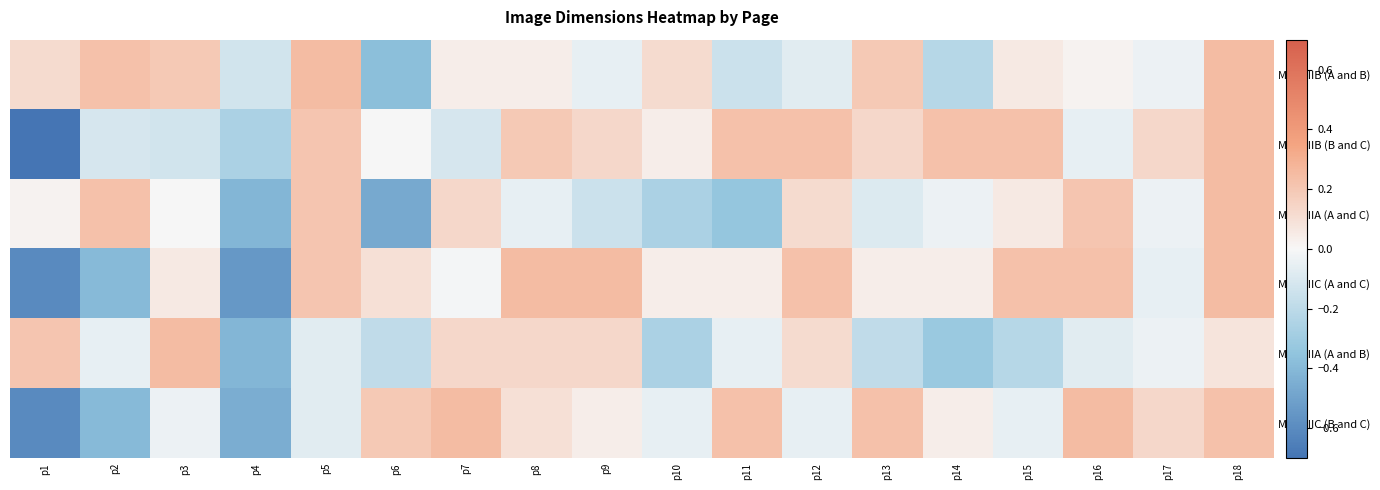

What is the difference between the highest and lowest values at p15?

0.5